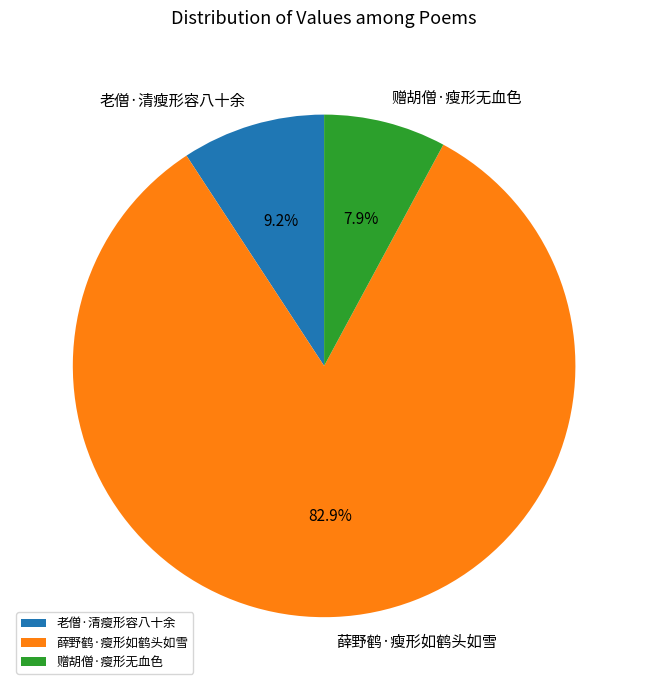

What percentage do 老僧·清瘦形容八十余 and 赠胡僧·瘦形无血色 together represent?

17.1%